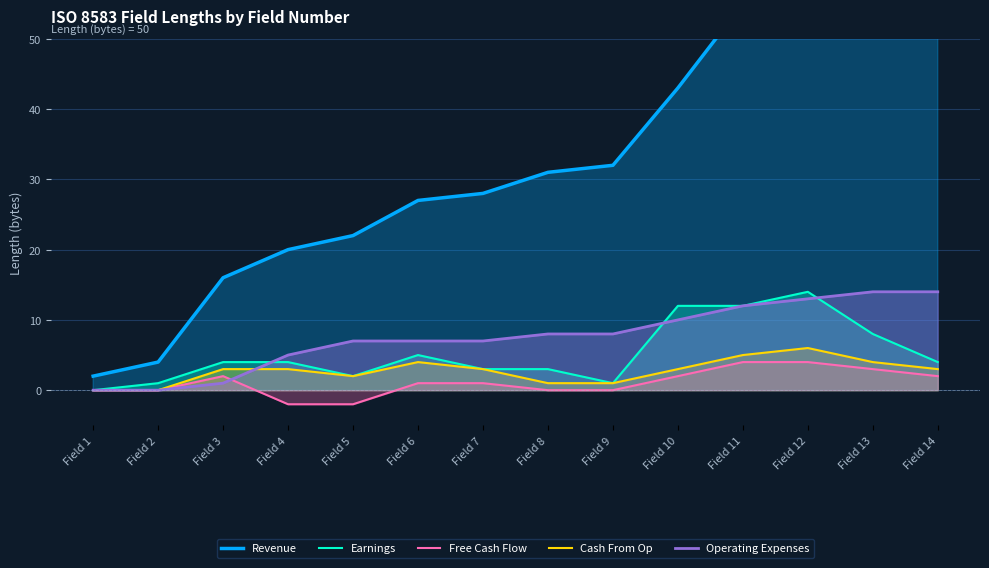

True or false: Free Cash Flow has more than 0 points higher than both neighbors.

True